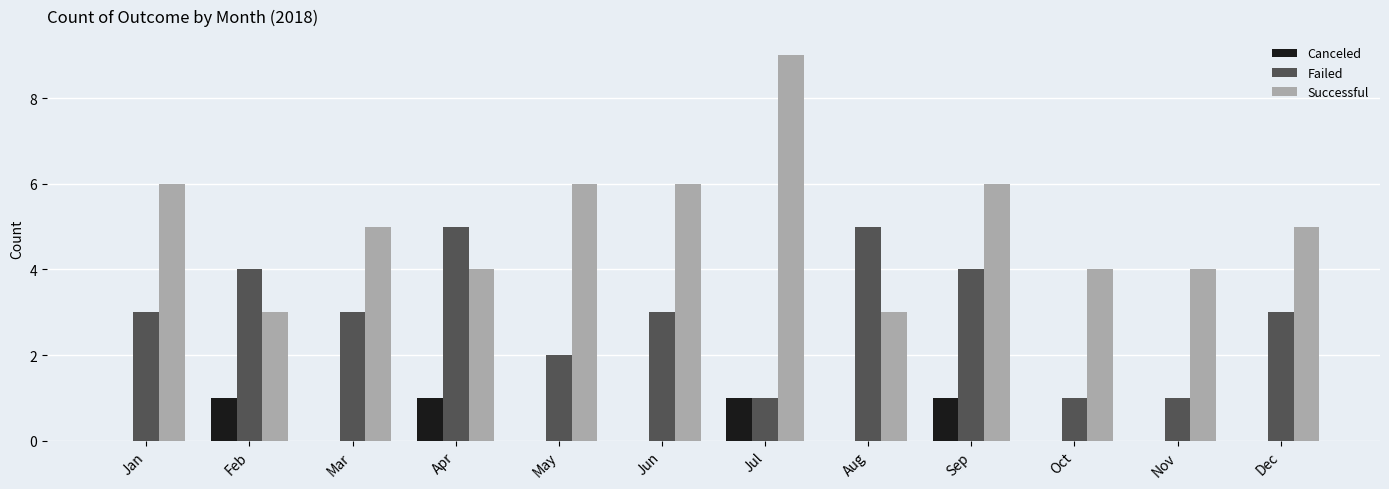

Is the value of Canceled at Nov greater than the value of Failed at Feb?

No